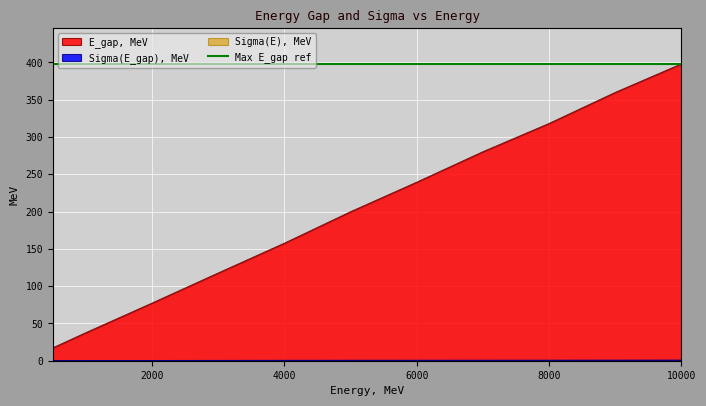

Read the E_gap, MeV value at 9000.0.

359.9